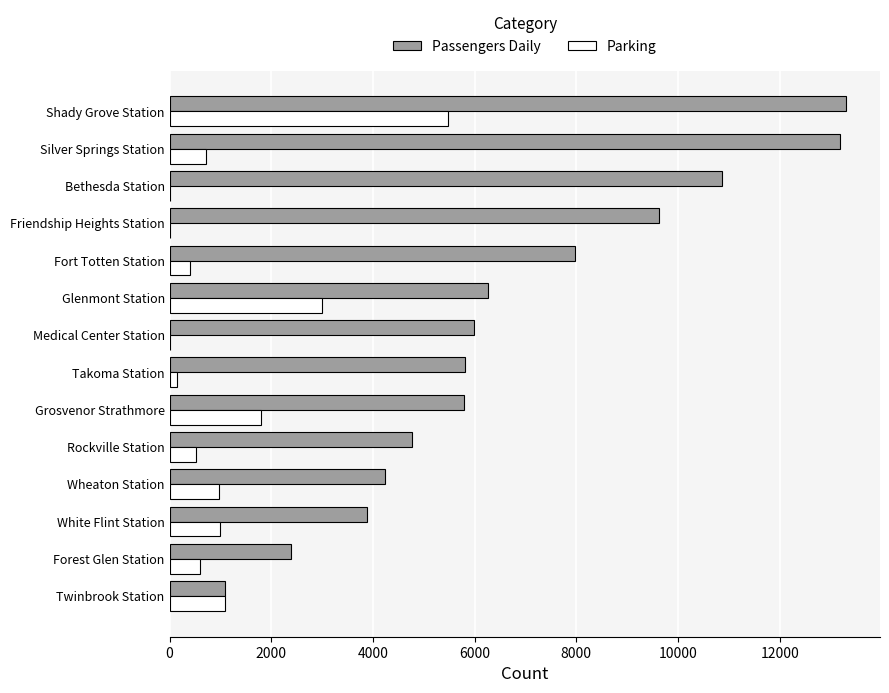

Is the value of Passengers Daily at Medical Center Station greater than the value of Parking at Shady Grove Station?

Yes